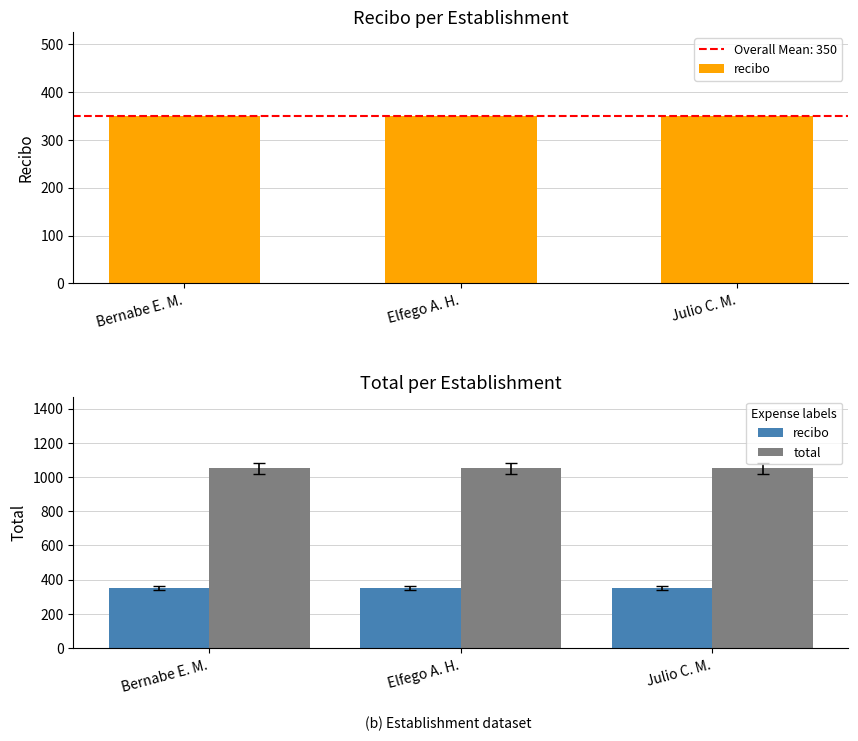

Are the bars horizontal?

No